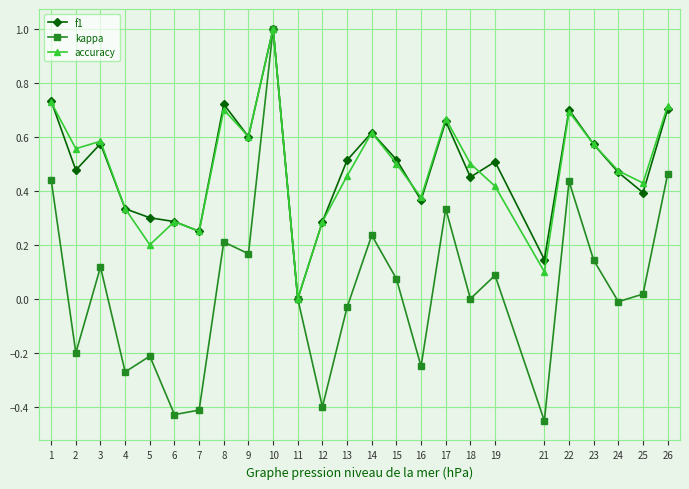

How many interior local peaks does the kappa series have?

8